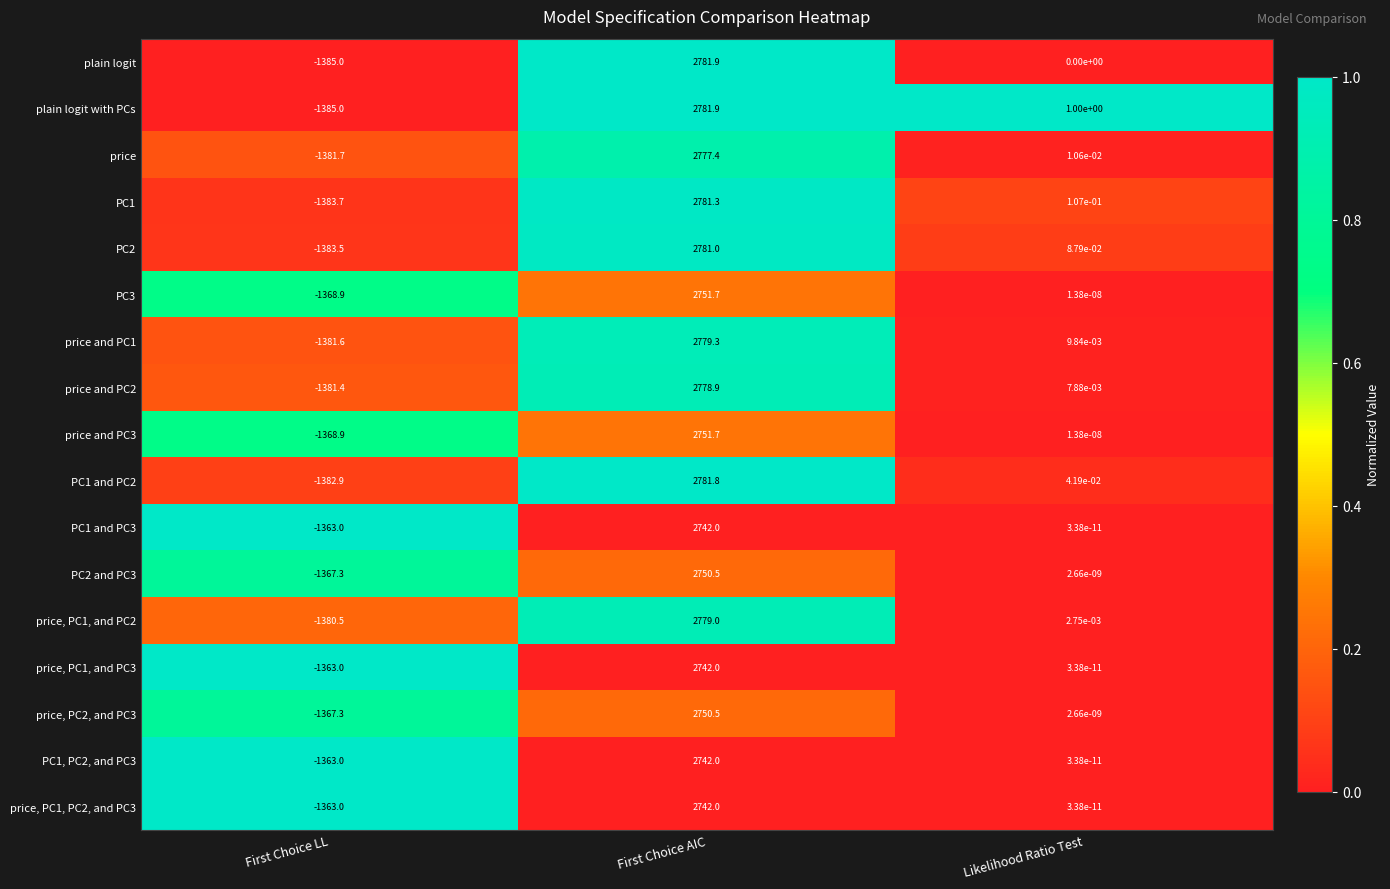

The value of PC1 and PC3 at First Choice AIC is 3739.8. True or false?

False